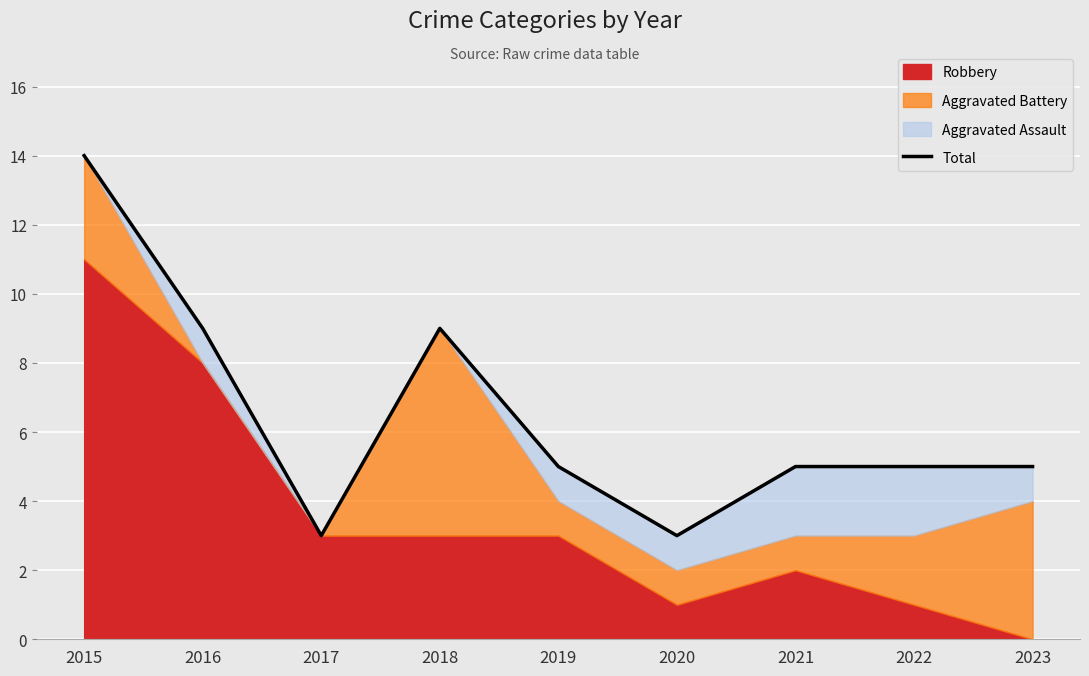

Is it true that the value at 2019 is 7?

False